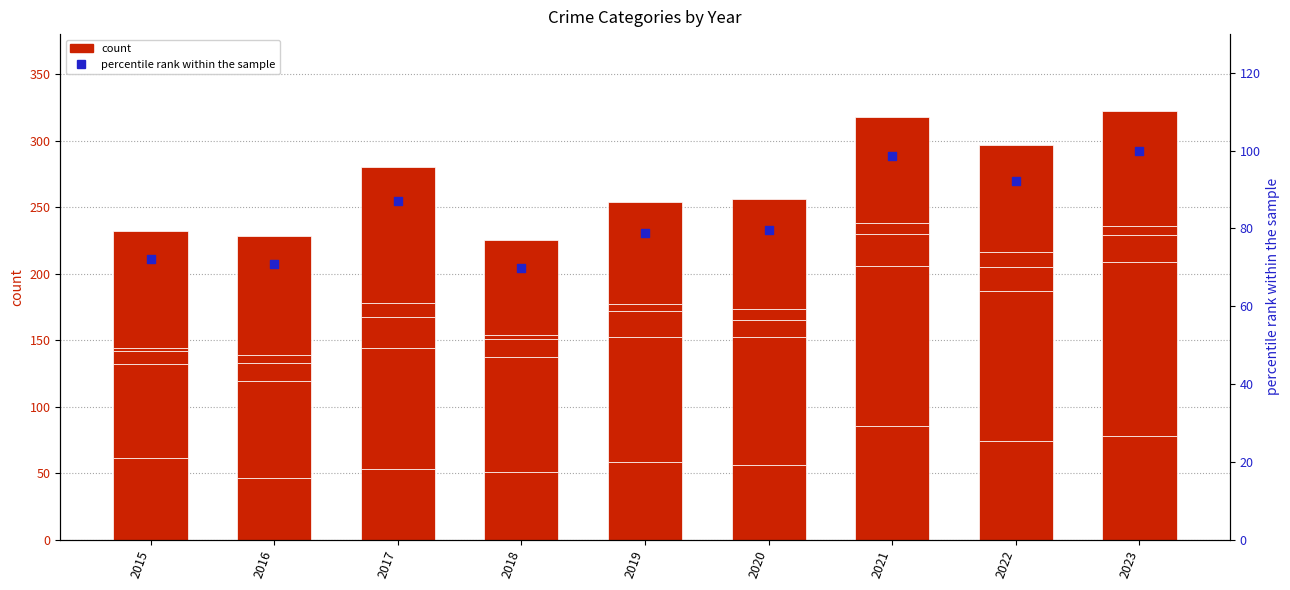

Which series has the widest spread of Y values?

Aggravated Battery